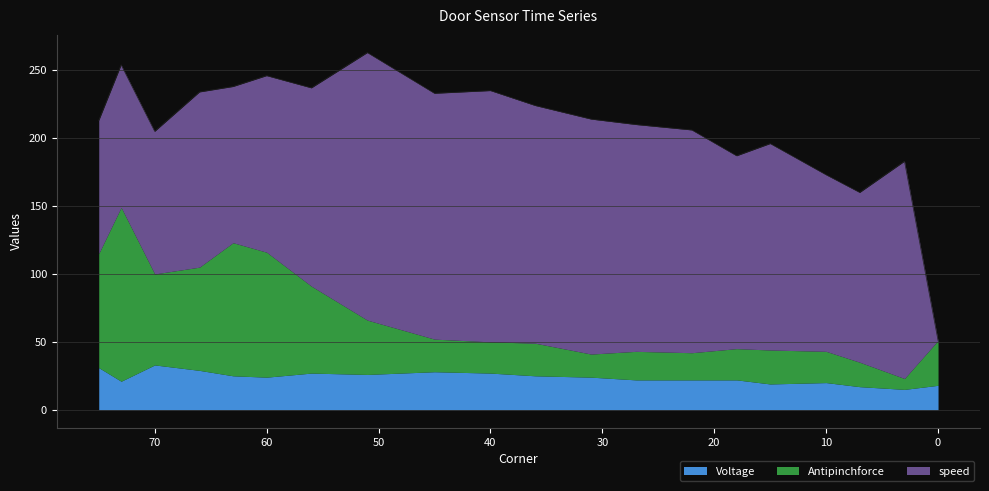

Which category has the lowest value in the Antipinchforce series?

3